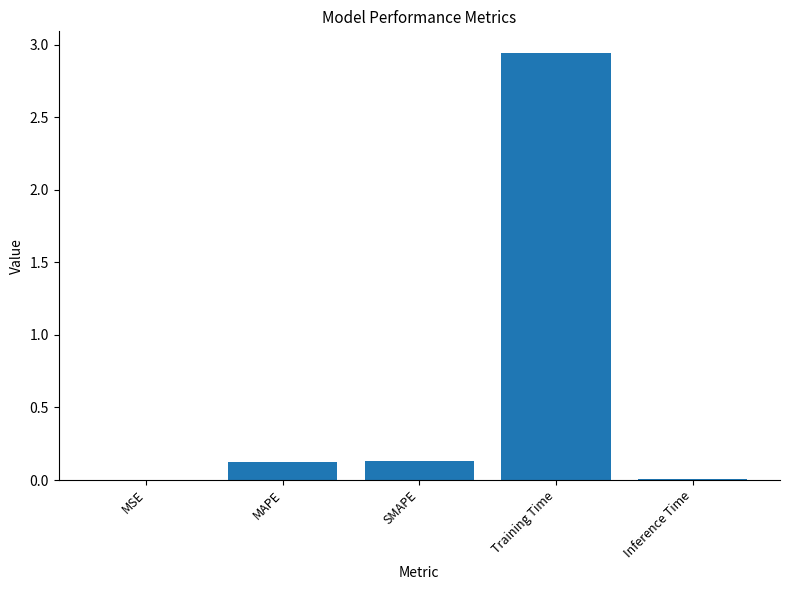

Which label corresponds to the largest value in the chart?

Training Time